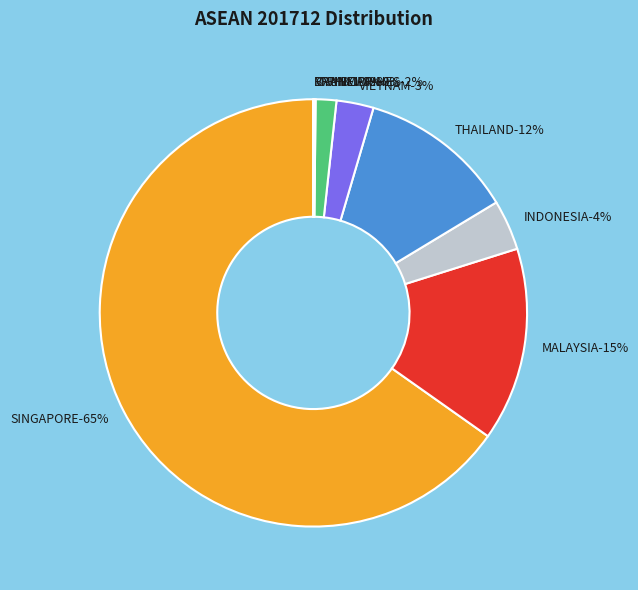

Which slice is the smallest?

MYANMAR